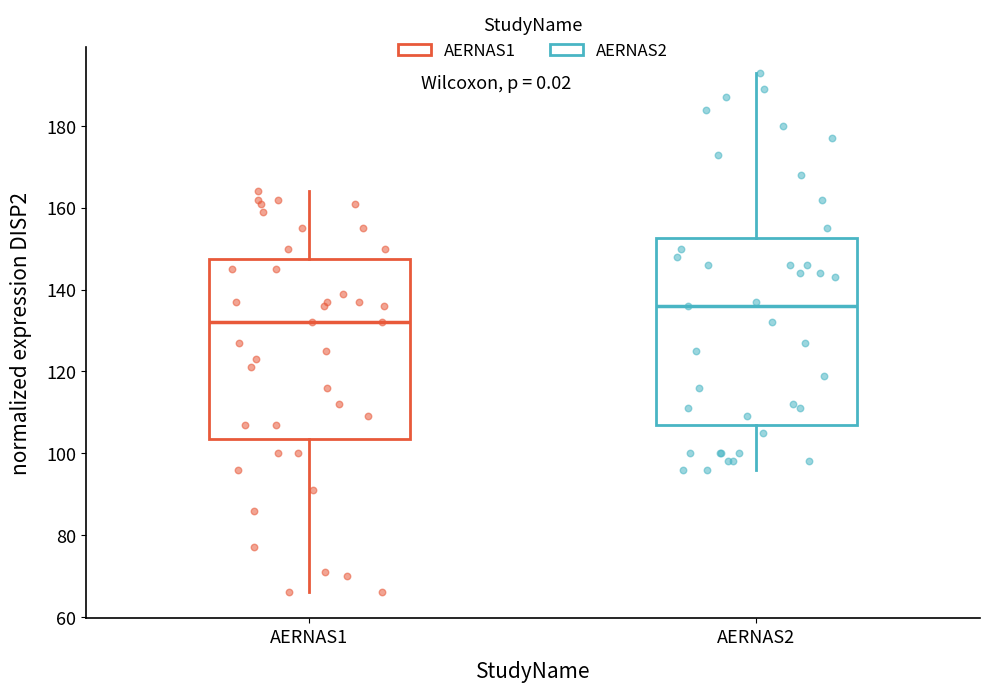

Reading left to right, read every box against the y-axis: the position of its median line, the range the box covers, and the ends of its whiskers. The values are not printed on the chart, so give them approximately, as read against the axis.

AERNAS1: median 132, box 104 to 148, whiskers 66 to 164
AERNAS2: median 136, box 108 to 152, whiskers 96 to 194